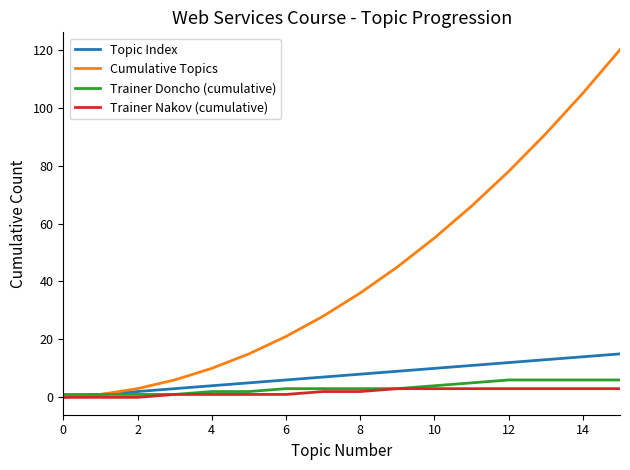

What is the highest value of the Trainer Doncho (cumulative) series?

6